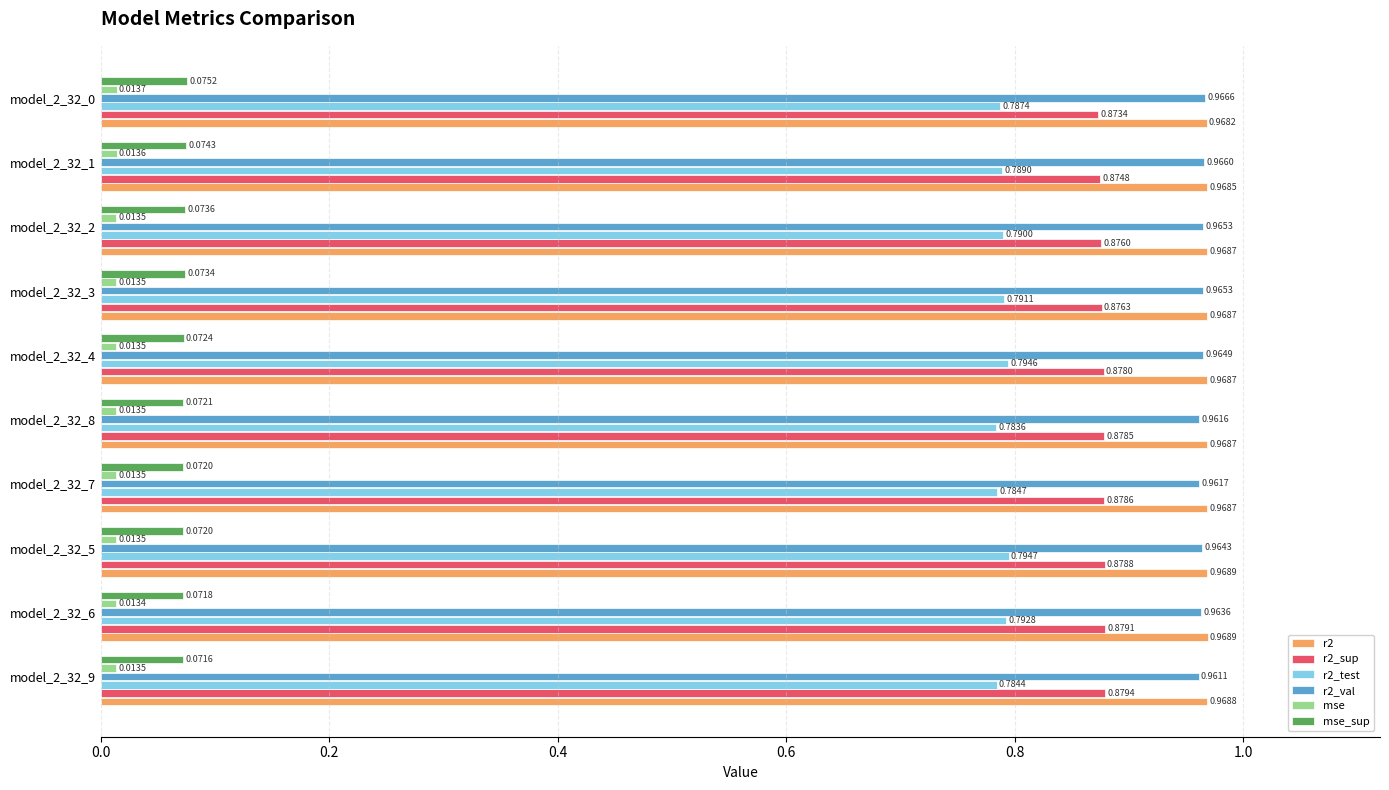

Rank the series by their maximum value, from lowest to highest.

mse, mse_sup, r2_test, r2_sup, r2_val, r2